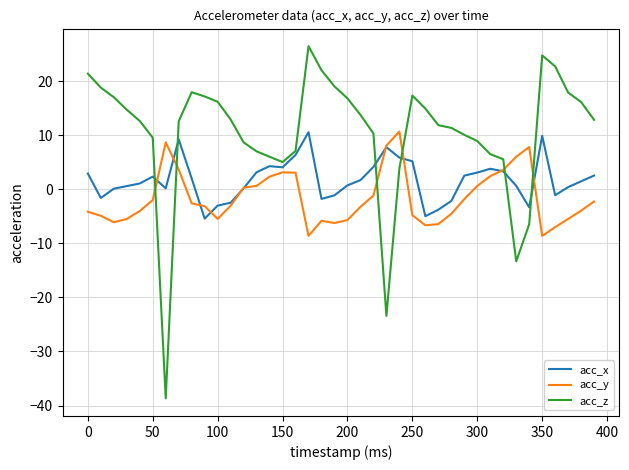

True or false: acc_x and acc_y cross at least once.

True